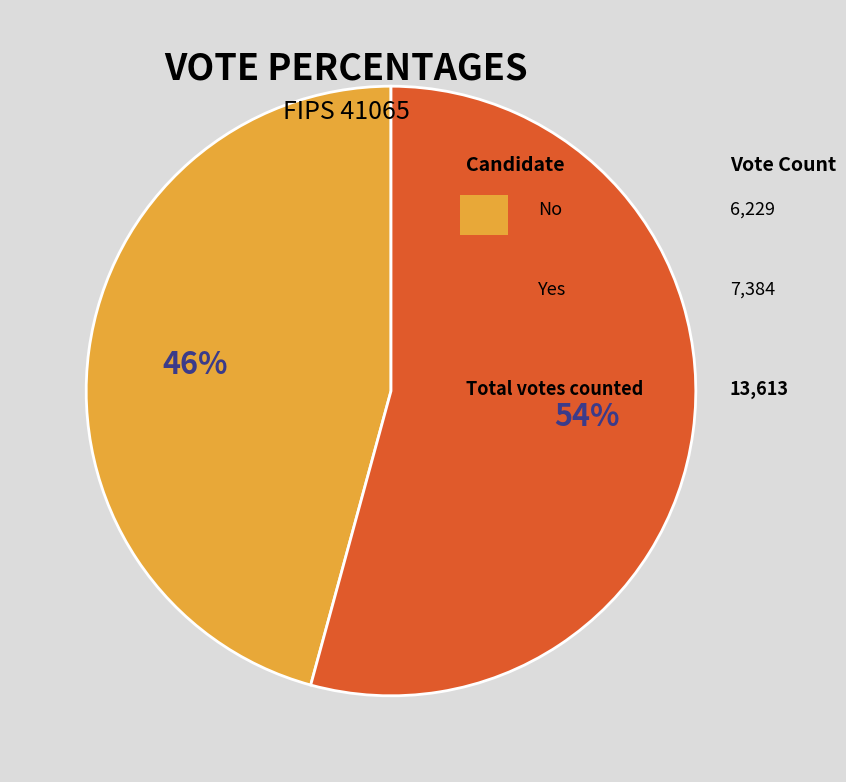

To the nearest percent, what is the difference between the largest and smallest slice percentages?

8%